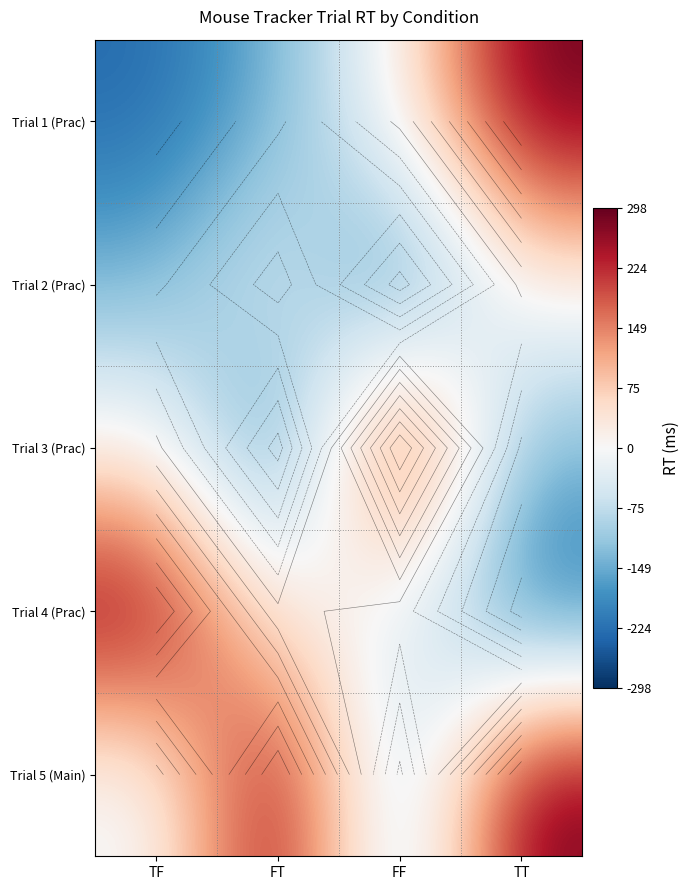

Between FF and TF, which is larger?

FF